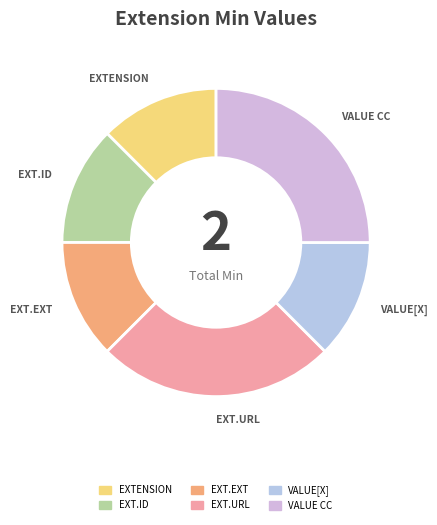

How many slices are in this pie chart?

6